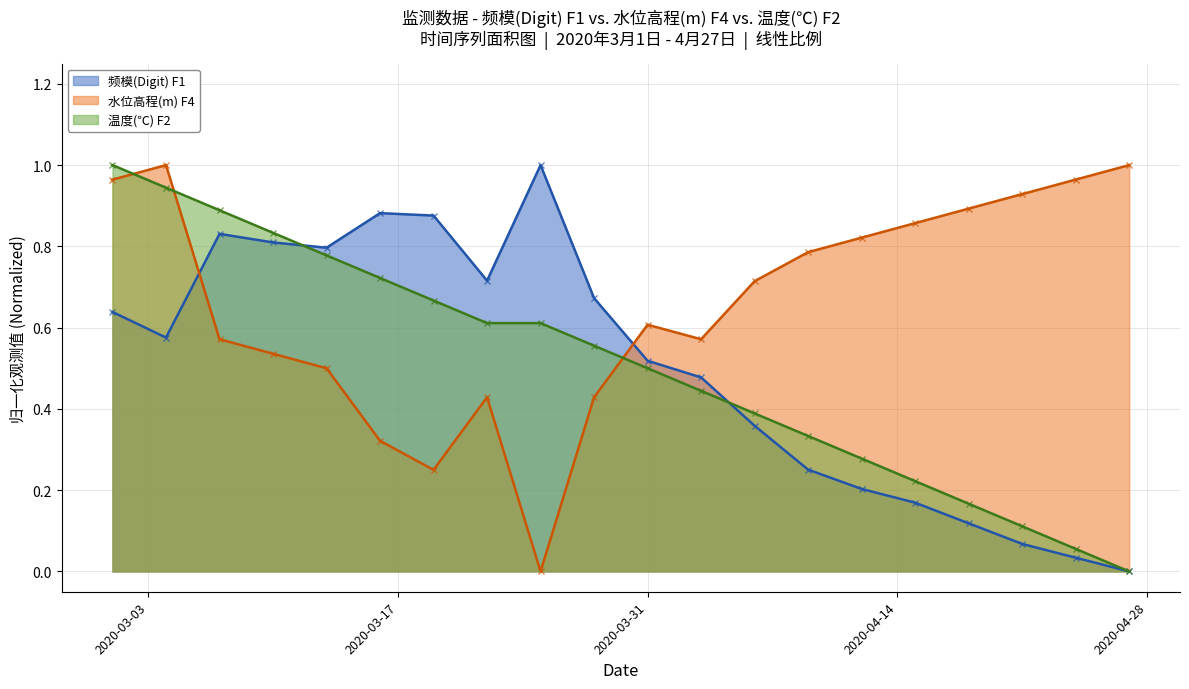

What is the total value across all series at 2020-03-04?

2.5